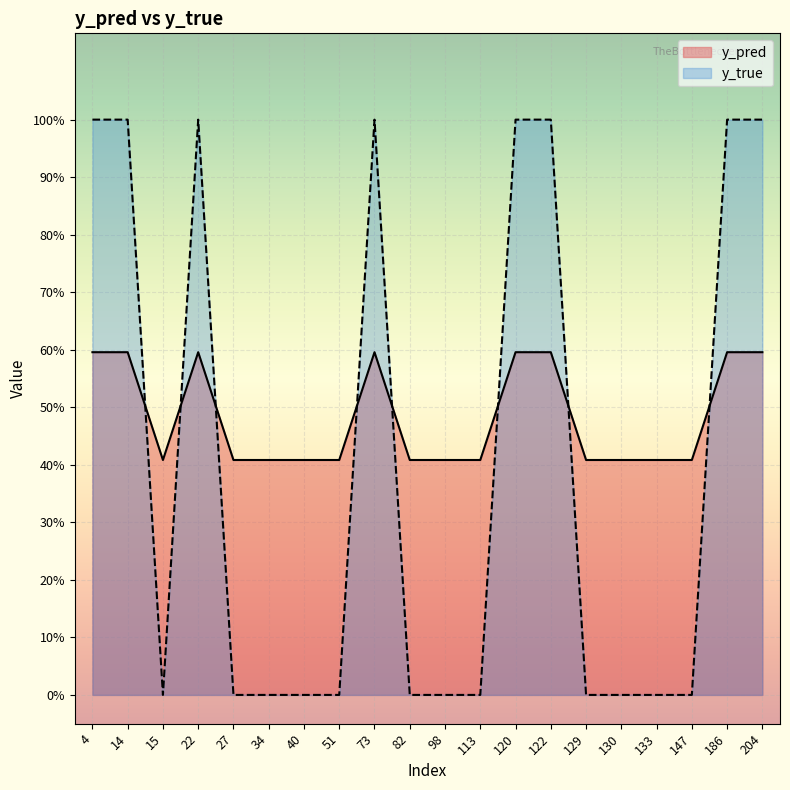

At which label is y_pred closest to 0?

15